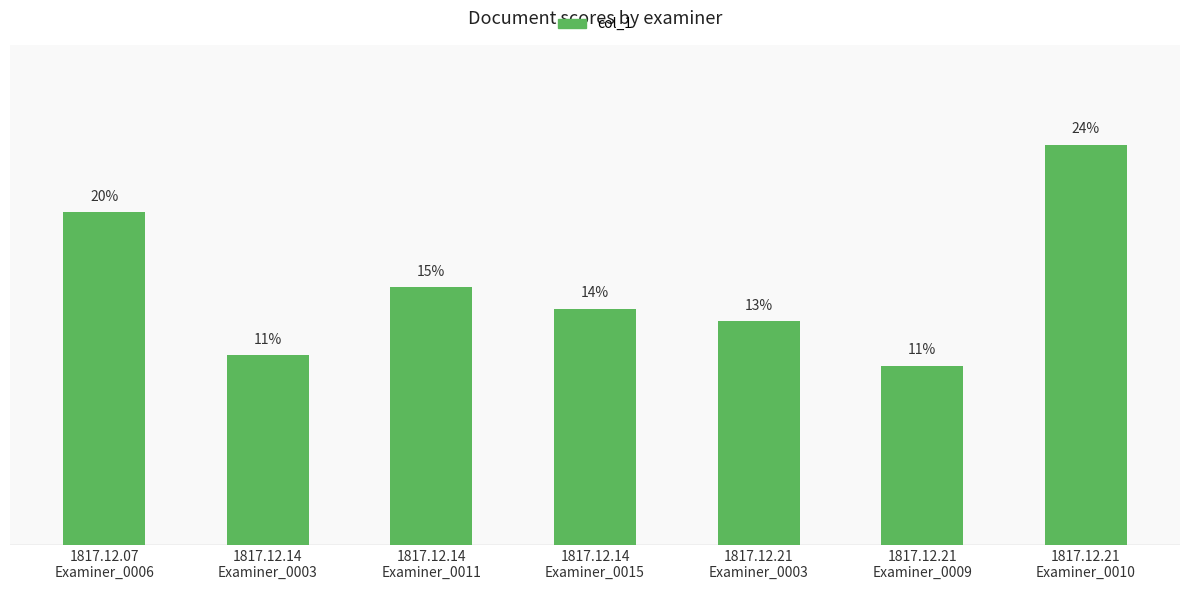

Does the chart contain any negative values?

No